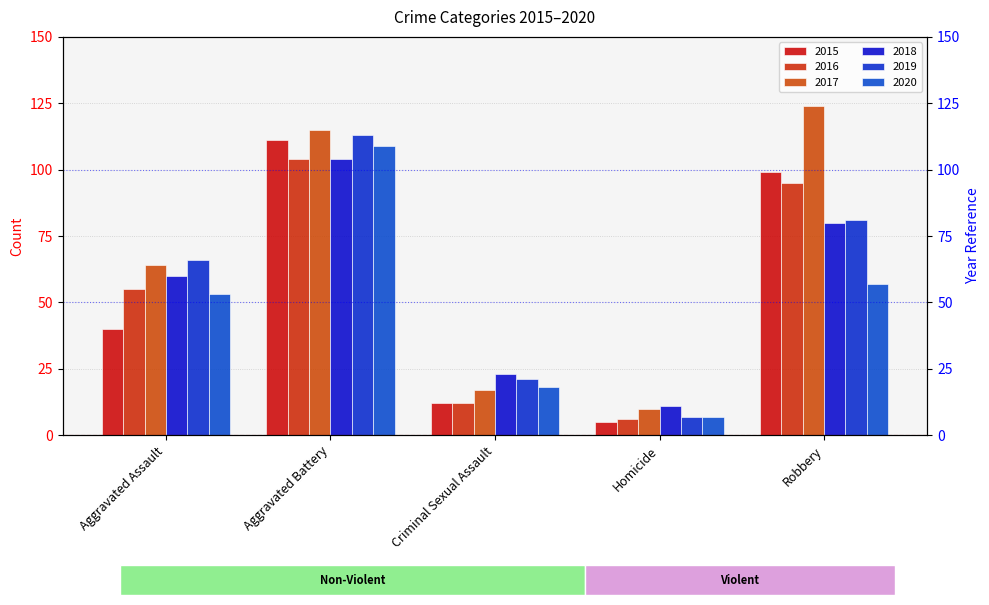

Where does the 2017 series first go above 64?

Aggravated Battery